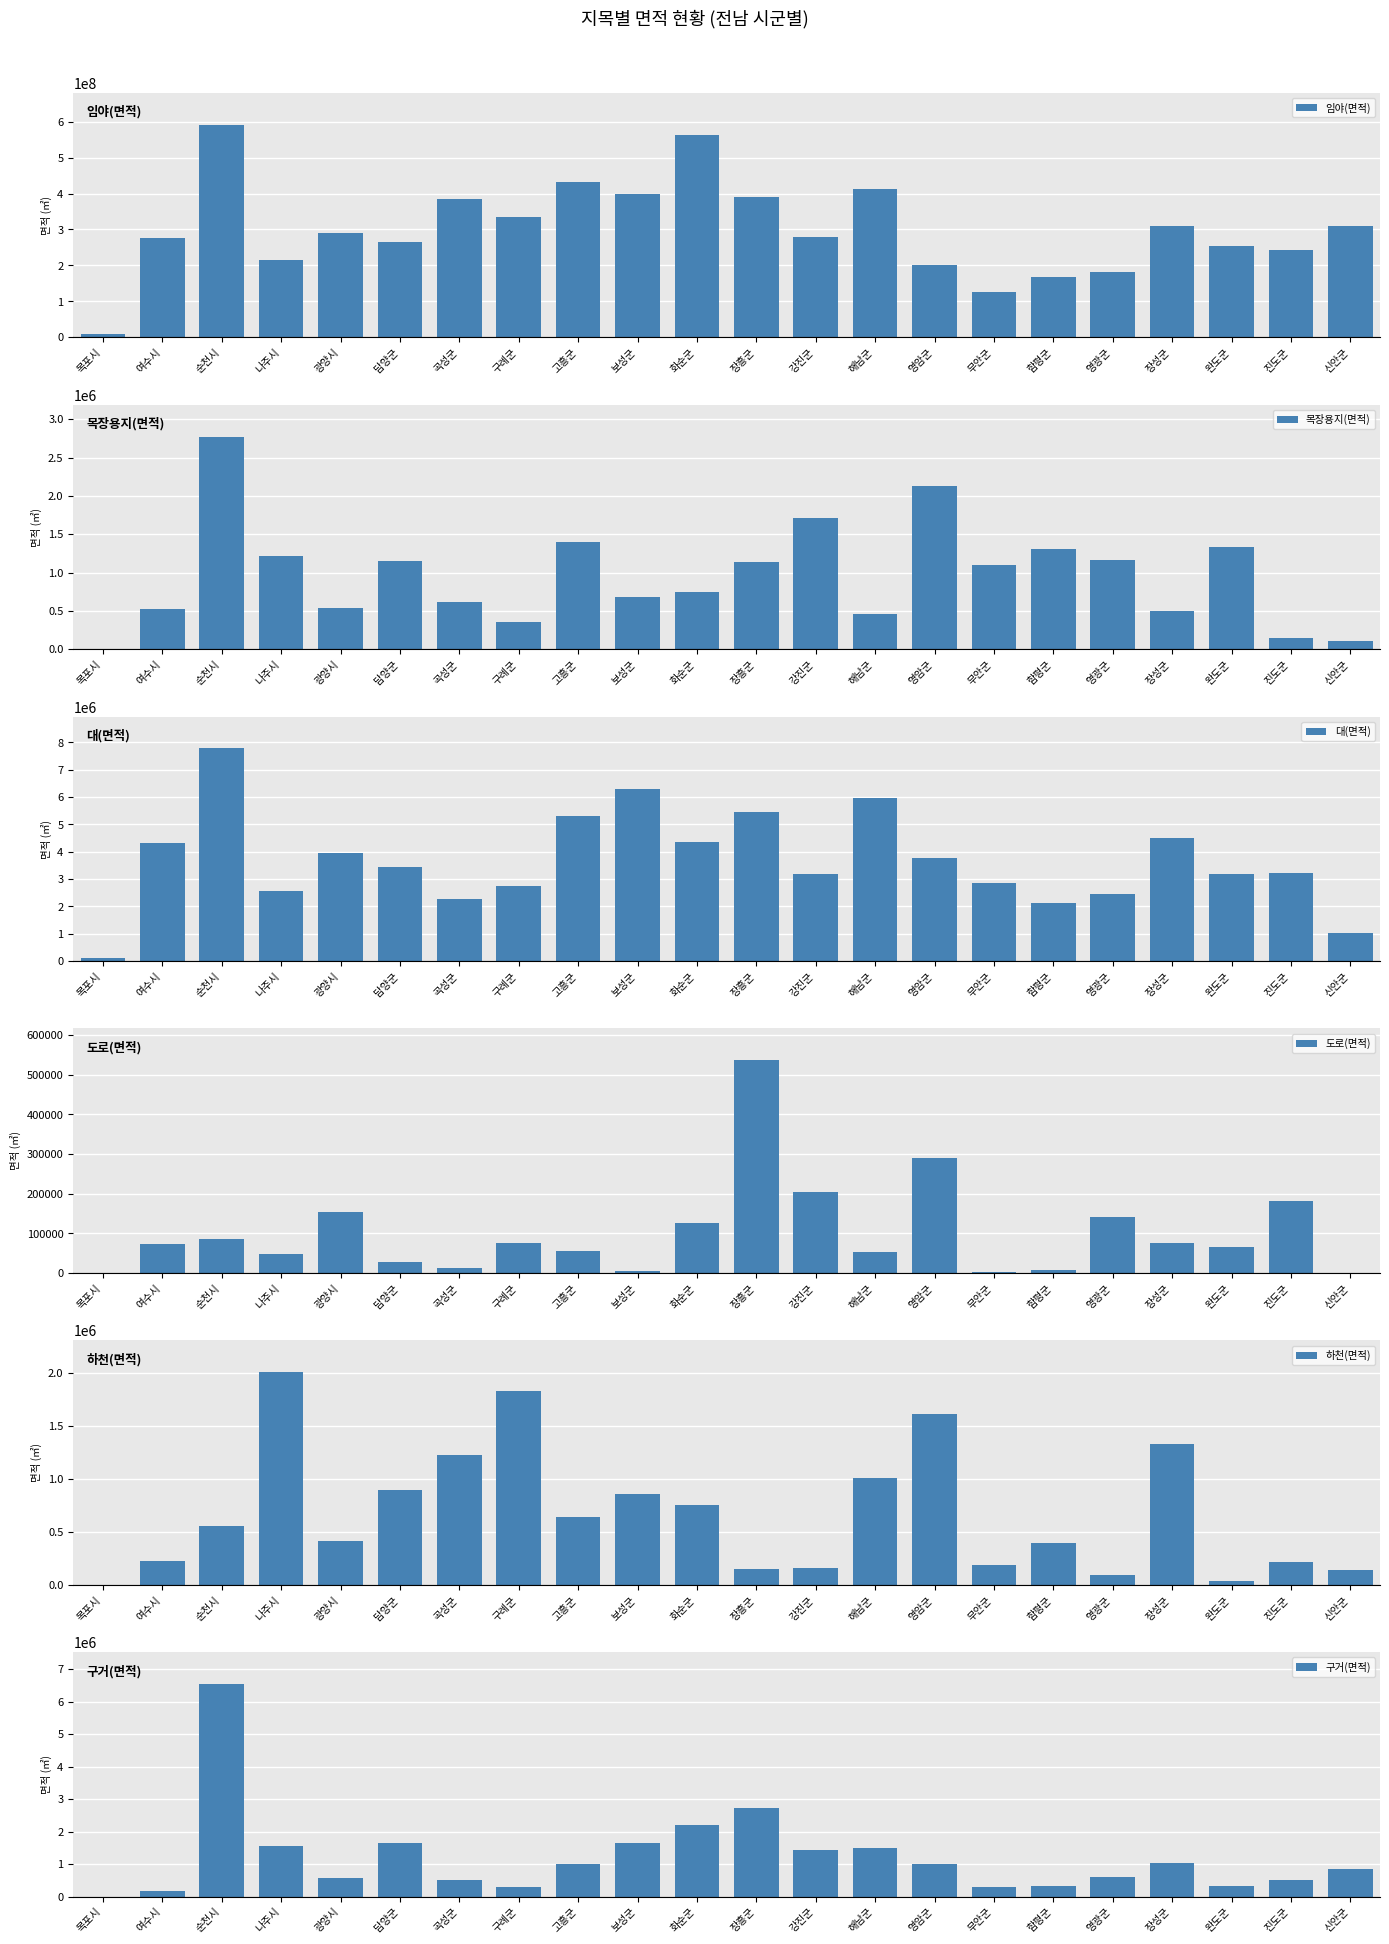

What are all the series names shown in the legend?

임야(면적), 목장용지(면적), 대(면적), 도로(면적), 하천(면적), 구거(면적)